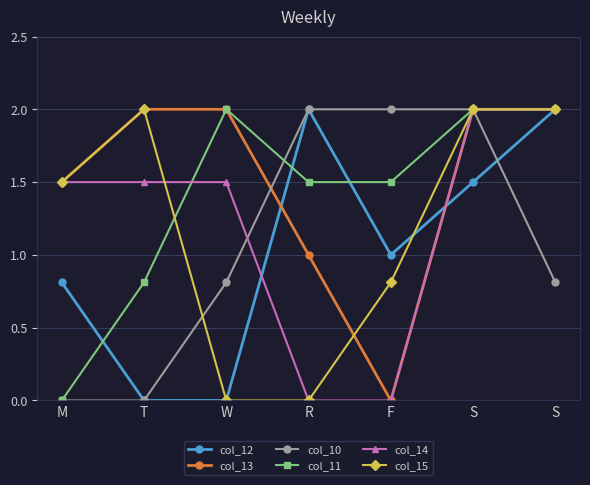

Does the chart have visible grid lines?

Yes